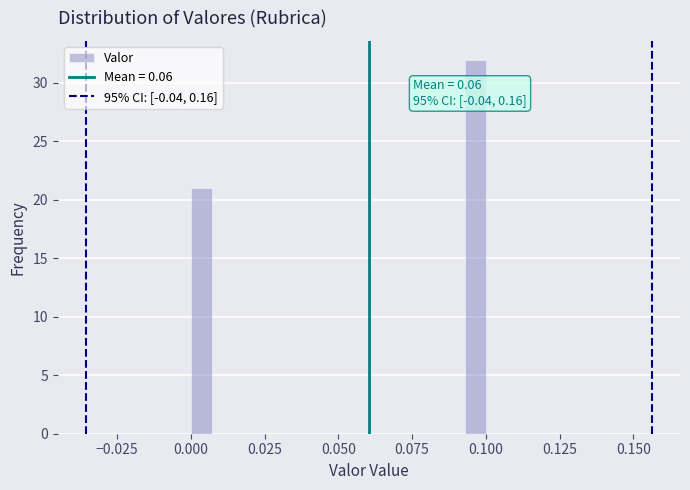

Read against the x-axis, roughly where is the centre of the tallest bar?

0.095